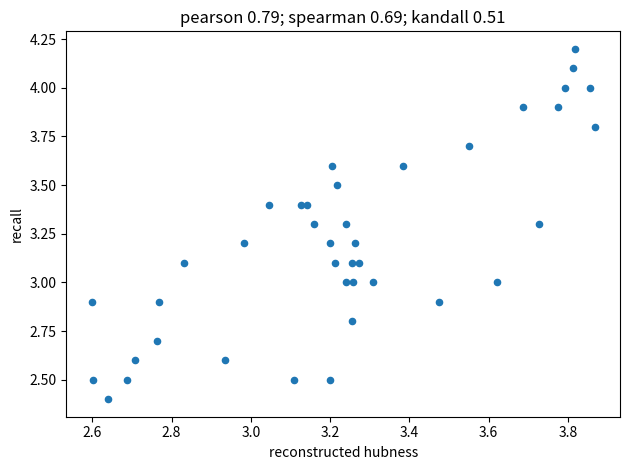

What is the range of X values (max minus min)?

1.3